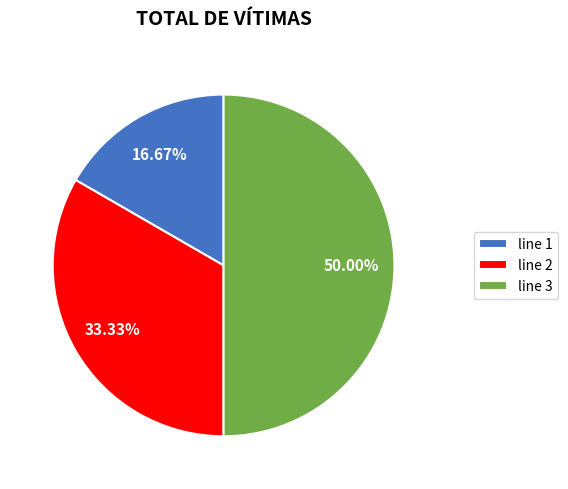

To the nearest percent, what is the difference between the largest and smallest slice percentages?

33%